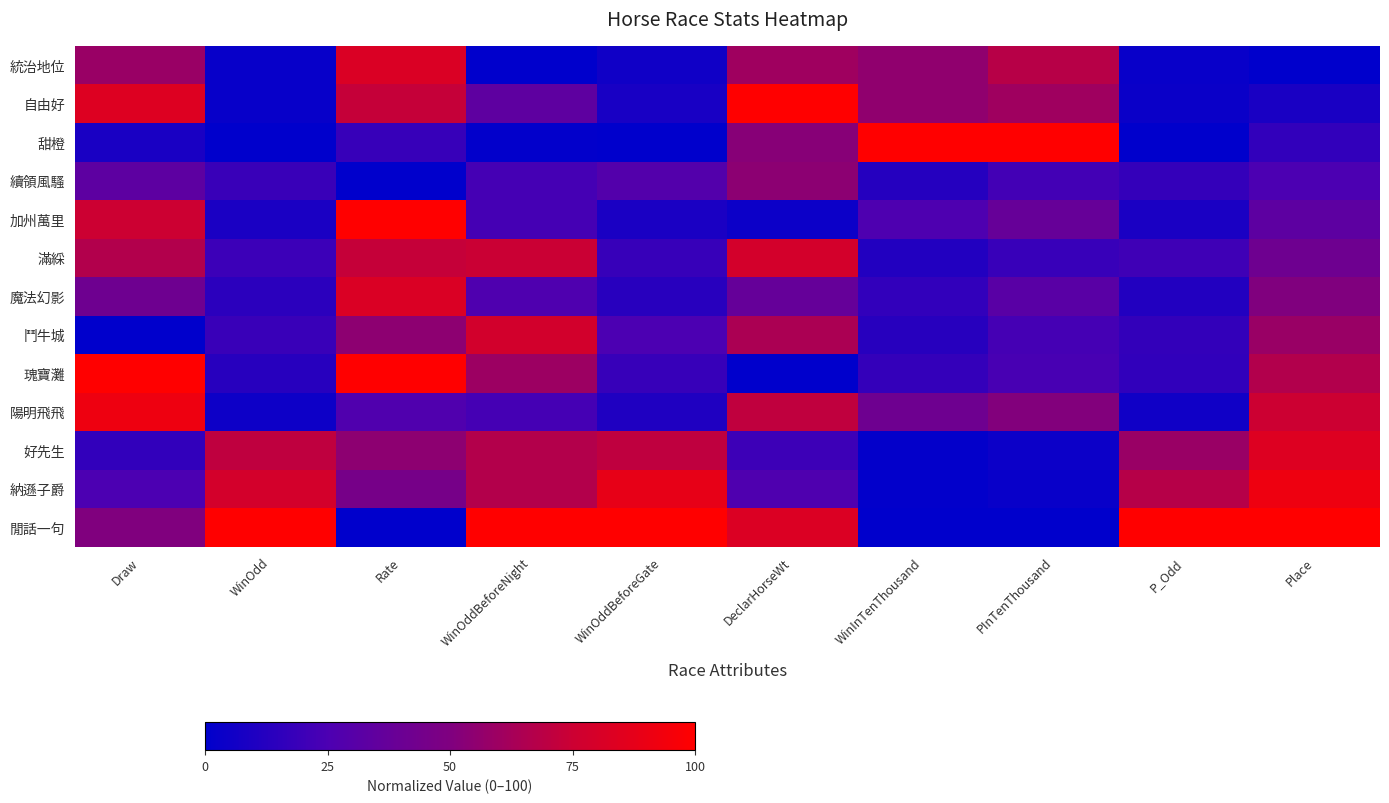

How many distinct data groups are displayed?

13